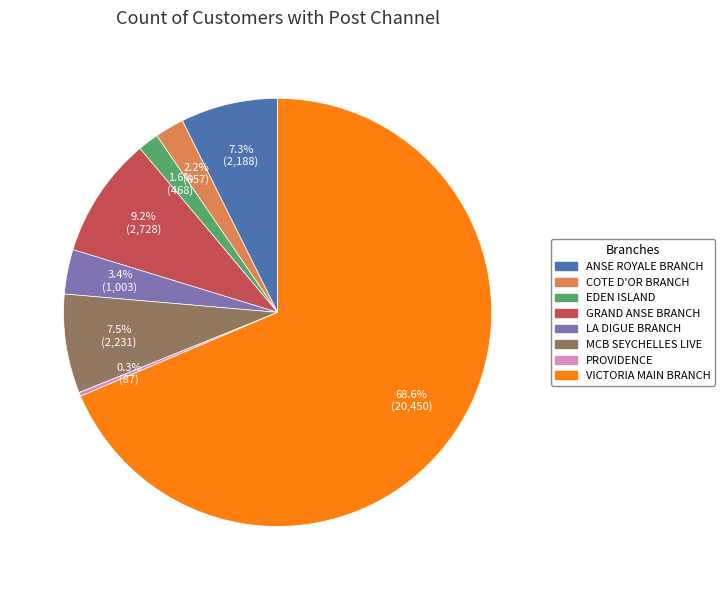

Is it true that ANSE ROYALE BRANCH is 1% of the pie?

False